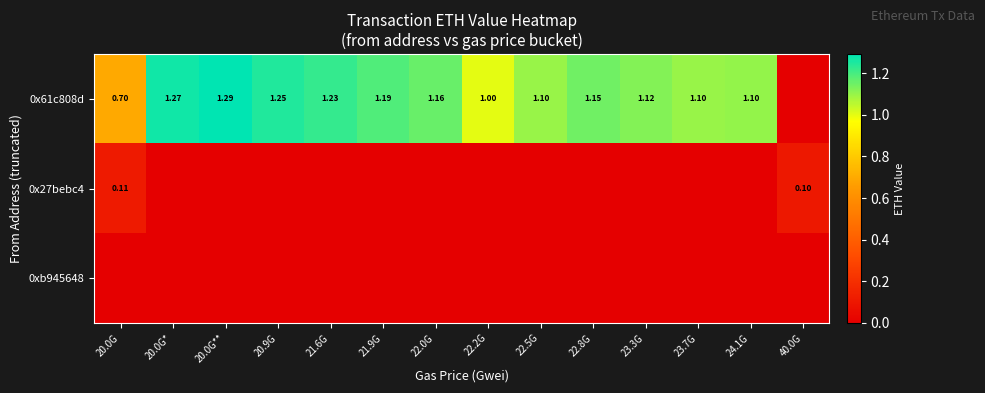

At how many categories does at least one series exceed 0?

14